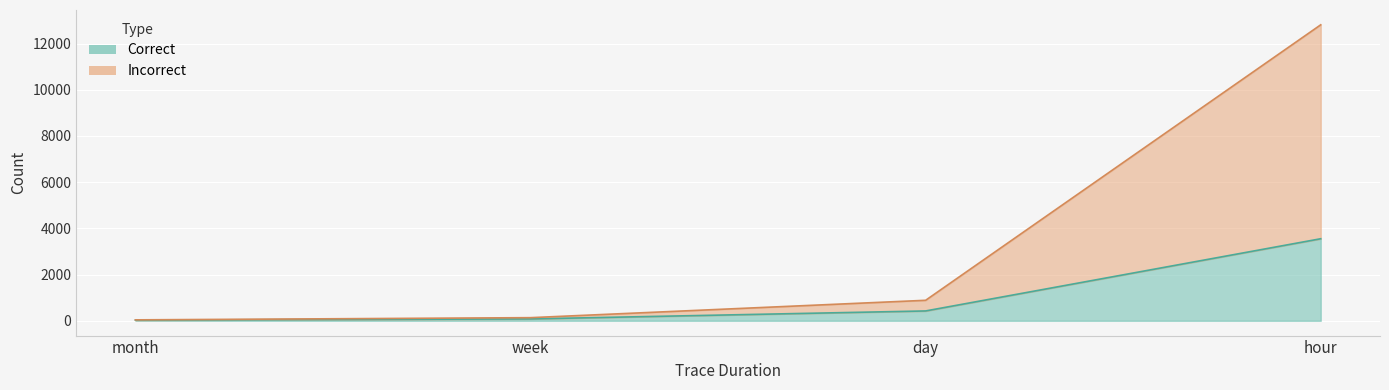

What is the minimum value shown in the chart?

29